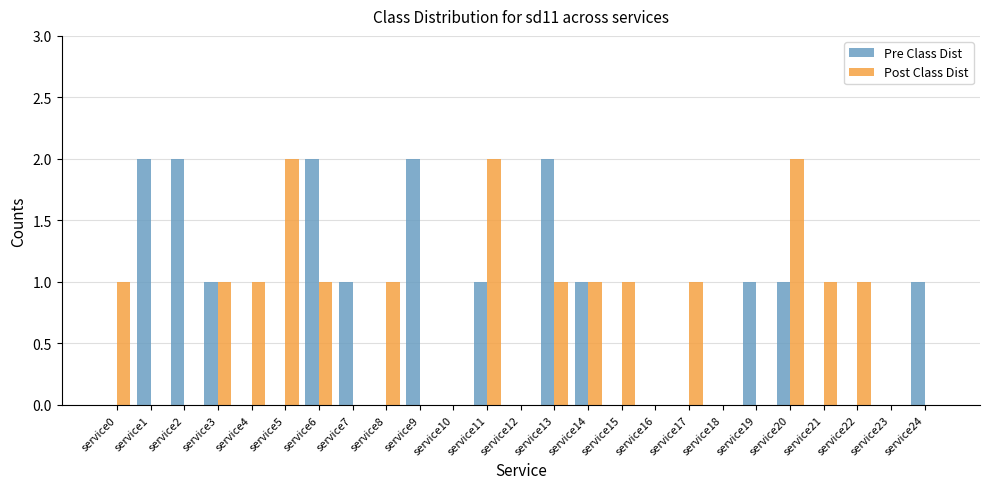

Are the bars horizontal?

No